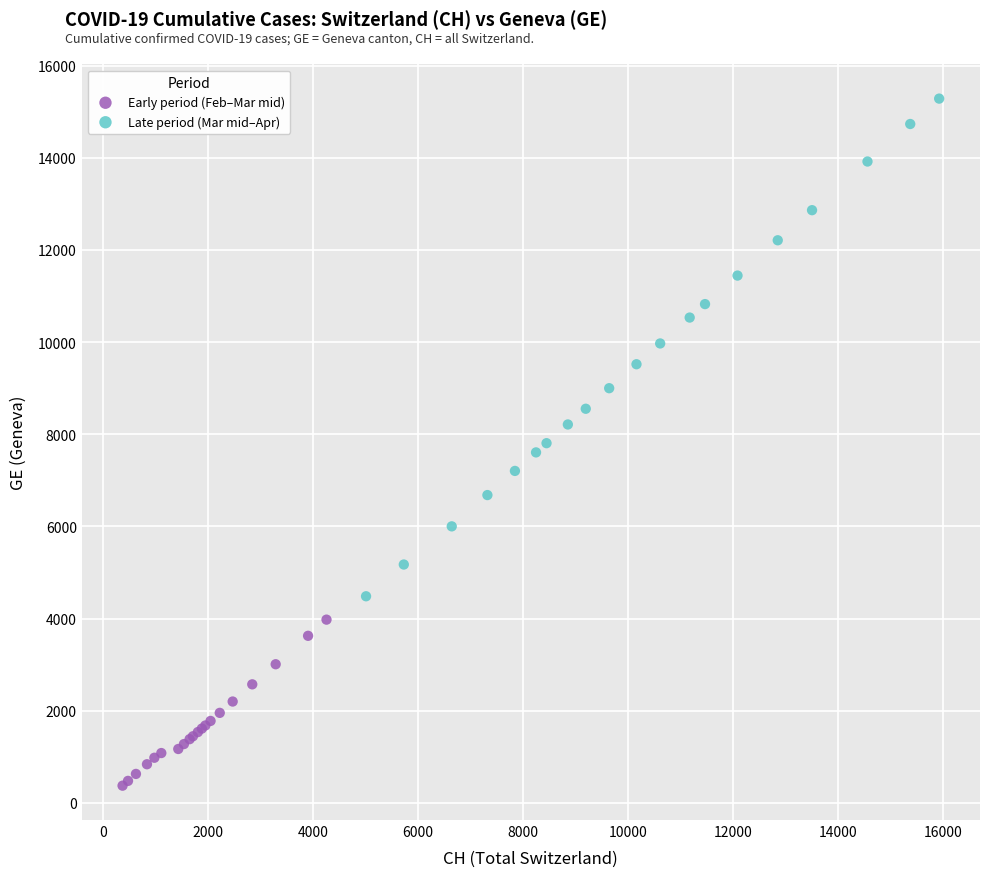

Which series contains the lowest Y value?

Early period (Feb–Mar mid)